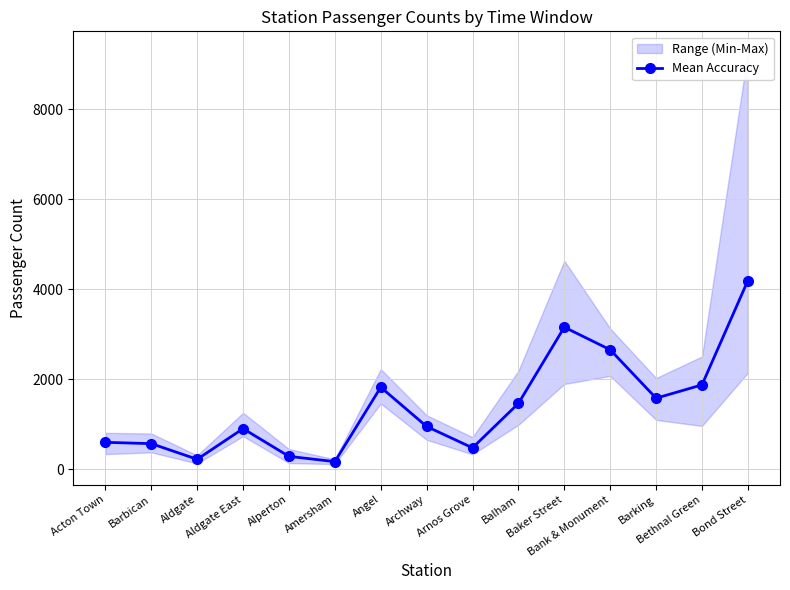

Reading left to right, transcribe all the data shown in this chart.

Acton Town=599.2	Barbican=569.8	Aldgate=222.2	Aldgate East=903.3	Alperton=287.0	Amersham=170.3	Angel=1823.0	Archway=950.8	Arnos Grove=476.5	Balham=1463.3	Baker Street=3156.8	Bank & Monument=2655.0	Barking=1579.3	Bethnal Green=1875.3	Bond Street=4192.0